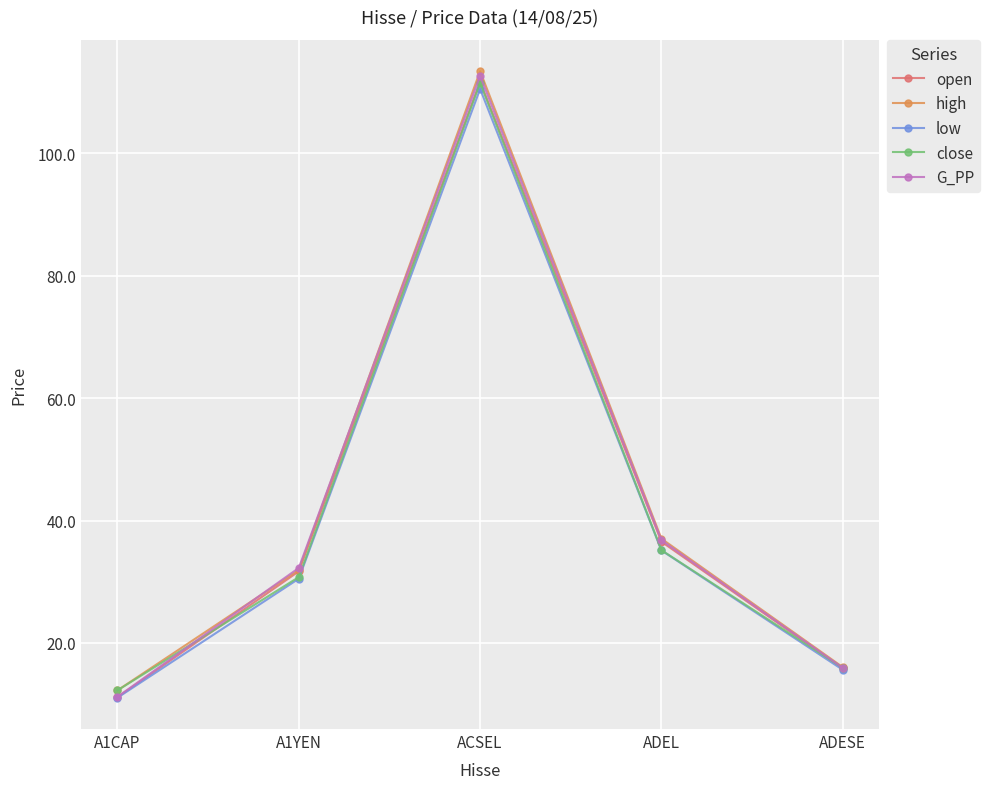

What are all the series names shown in the legend?

open, high, low, close, G_PP